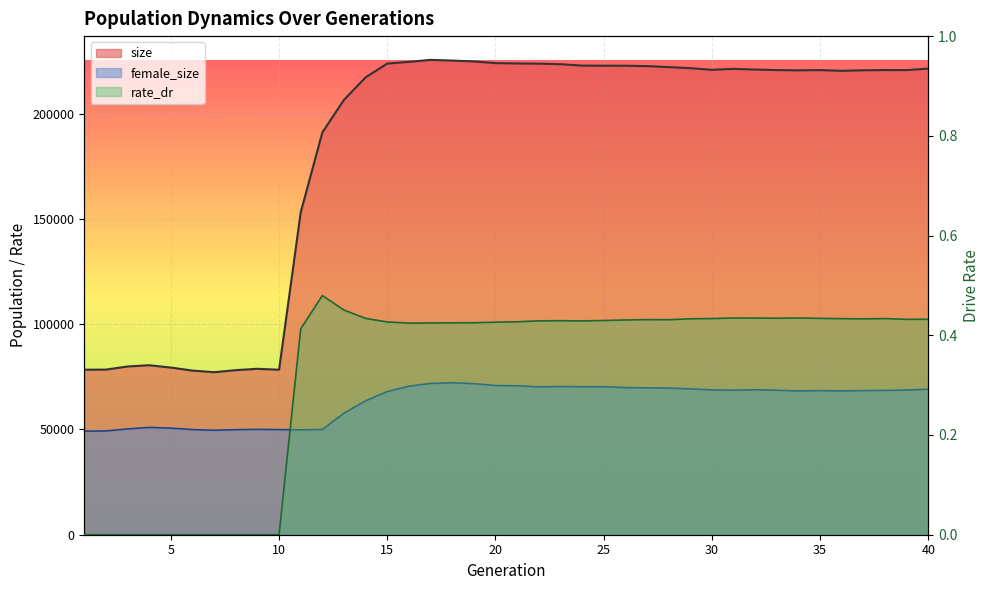

Rank the categories by female_size value from highest to lowest.

18, 17, 19, 20, 21, 16, 23, 24, 25, 22, 26, 27, 28, 29, 40, 32, 30, 39, 33, 31, 38, 37, 35, 36, 34, 15, 14, 13, 4, 5, 3, 9, 12, 6, 10, 8, 11, 7, 2, 1